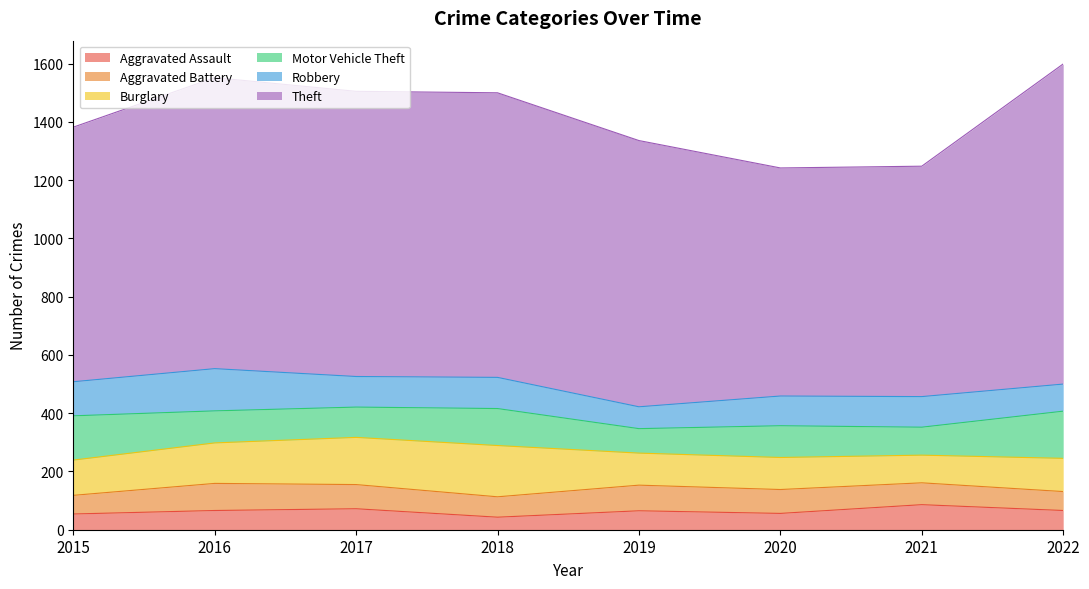

What is the sum of the Robbery values at 2022 and 2017?

198